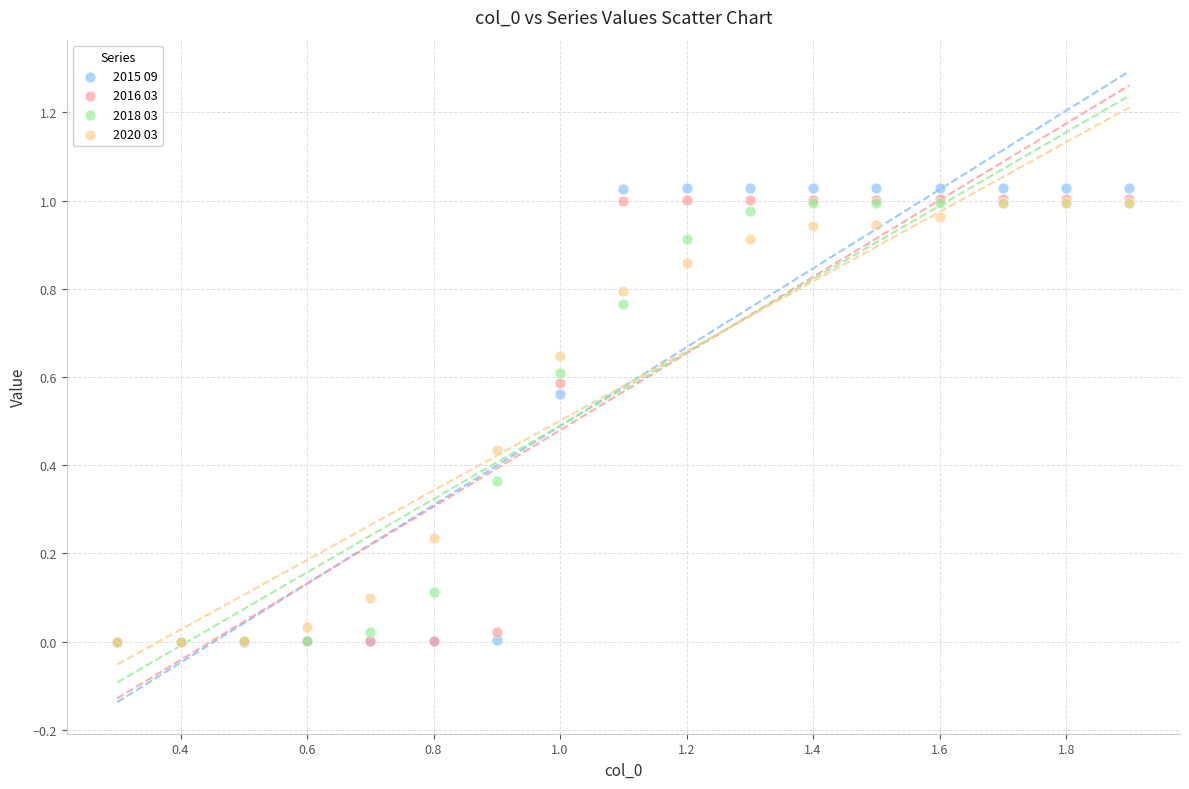

Which series has the largest Y range (max minus min)?

2015 09